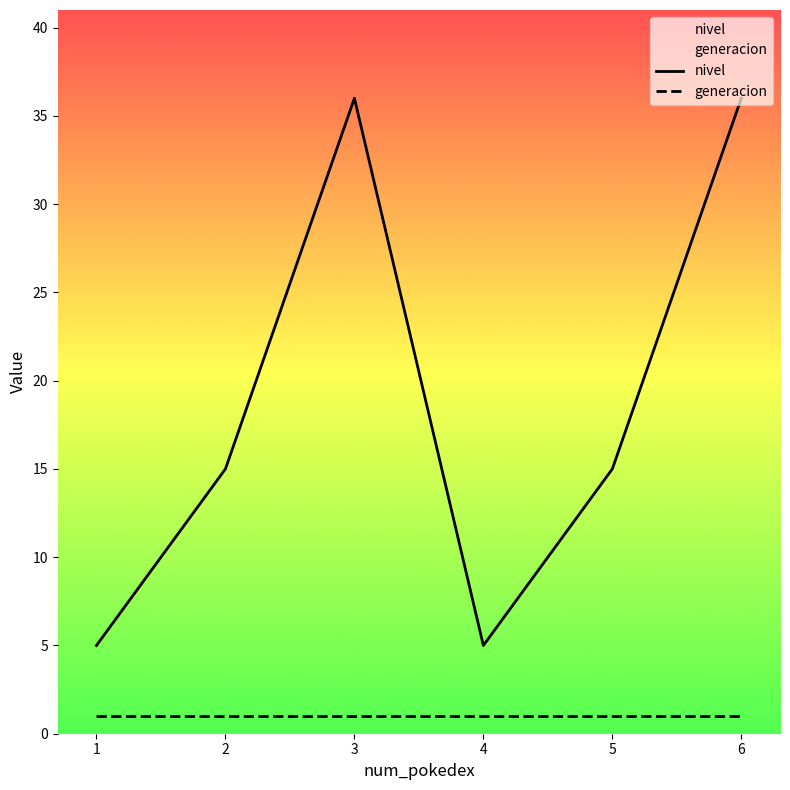

Count the nivel values in the range 5 to 36.

6